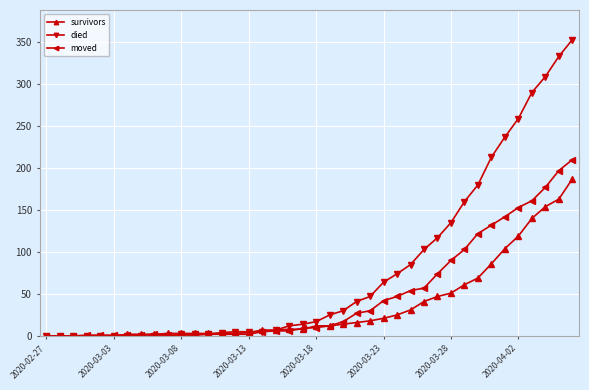

At how many categories does at least one series exceed 112?

11